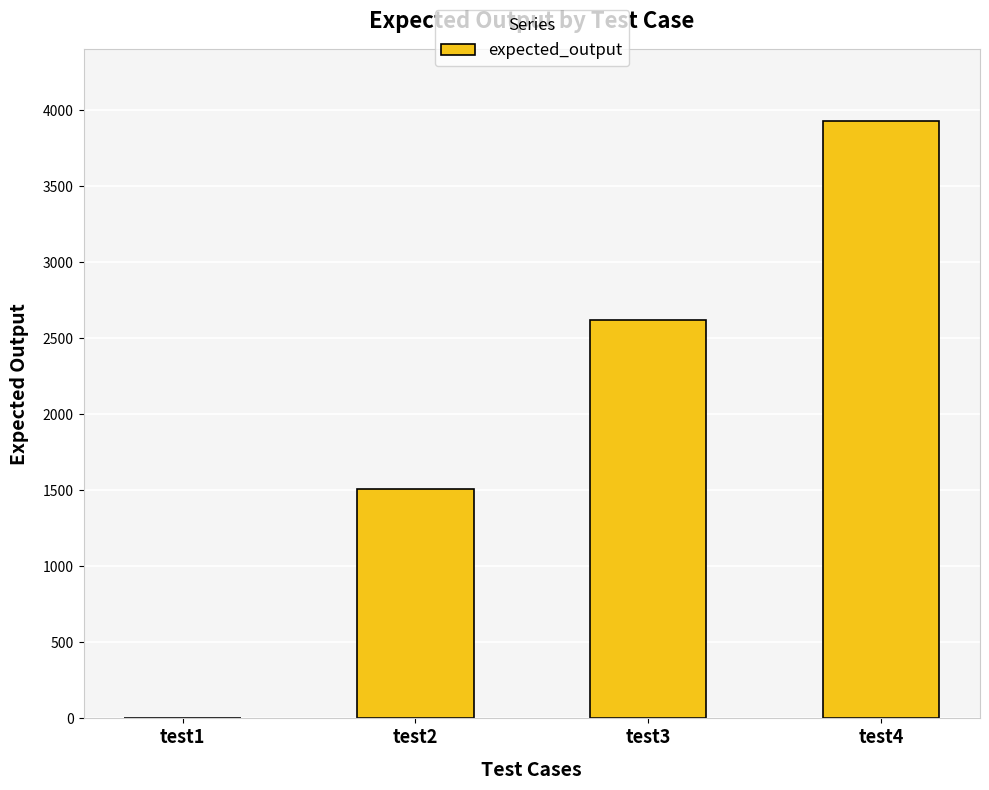

Reading left to right, extract all data points from this chart.

0	1509	2620	3933